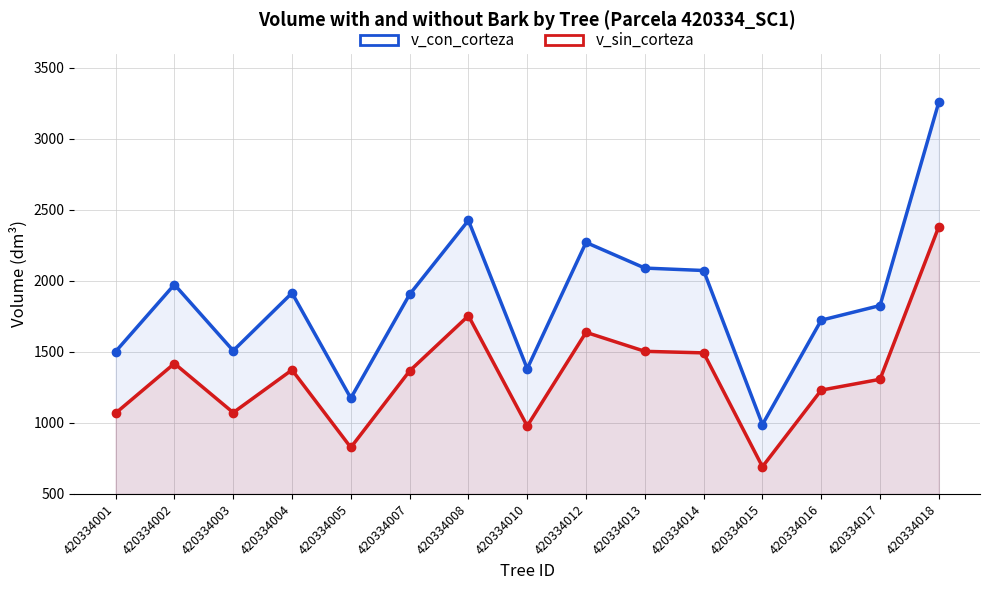

Reading left to right, list all the values displayed in this chart.

v_con_corteza: 1502.8	1974.7	1508.9	1915.3	1174.8	1905.4	2426.4	1382.6	2271.1	2090.7	2073.6	988.9	1723.8	1826.8	3259.6
v_sin_corteza: 1069.2	1418.8	1073.0	1373.6	827.5	1366.5	1755.0	978.7	1638.3	1504.6	1493.5	692.0	1231.2	1307.6	2383.3